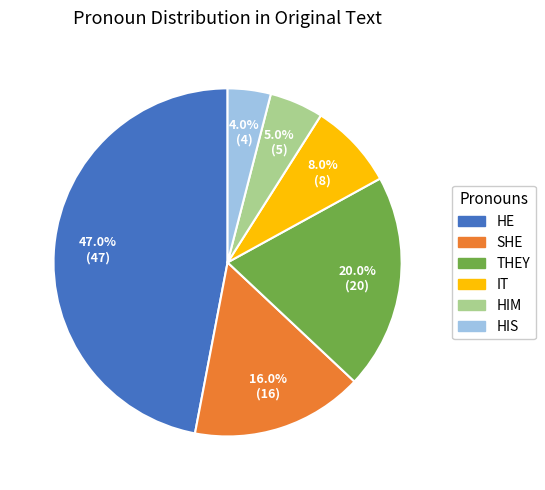

How many segments does this pie chart have?

6